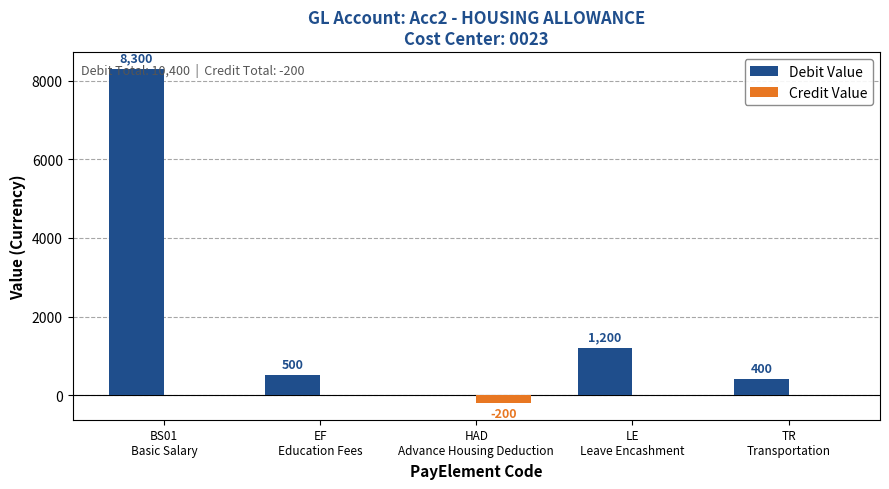

Reading left to right, list all the values displayed in this chart.

Debit Value: BS01
Basic Salary=8300	EF
Education Fees=500	HAD
Advance Housing Deduction=0	LE
Leave Encashment=1200	TR
Transportation=400
Credit Value: BS01
Basic Salary=0	EF
Education Fees=0	HAD
Advance Housing Deduction=-200	LE
Leave Encashment=0	TR
Transportation=0